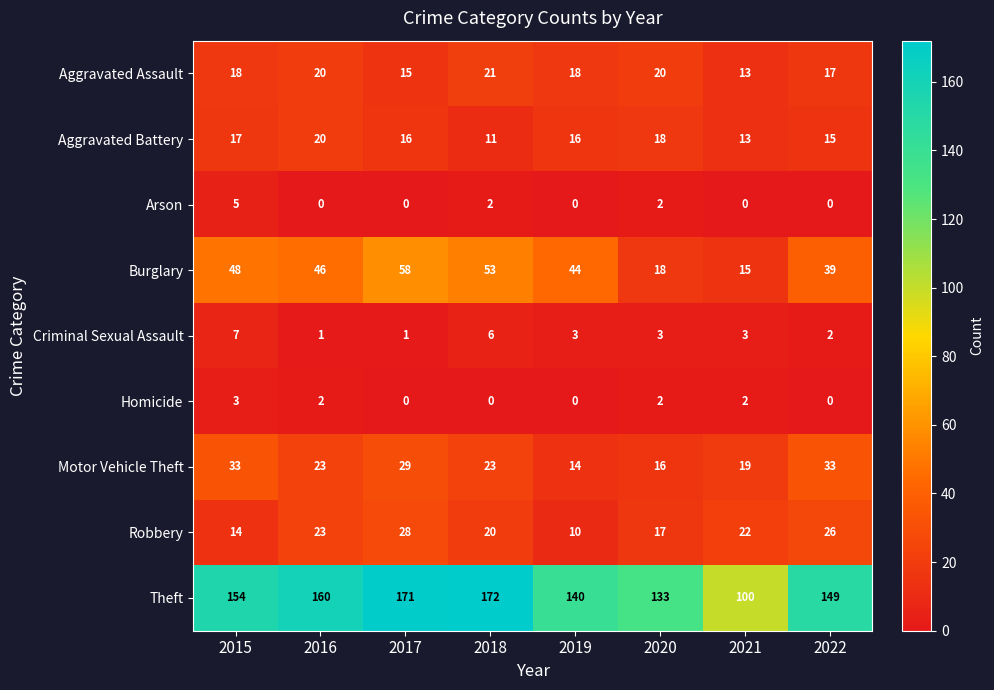

Rank the series by their maximum value, from highest to lowest.

Theft, Burglary, Motor Vehicle Theft, Robbery, Aggravated Assault, Aggravated Battery, Criminal Sexual Assault, Arson, Homicide